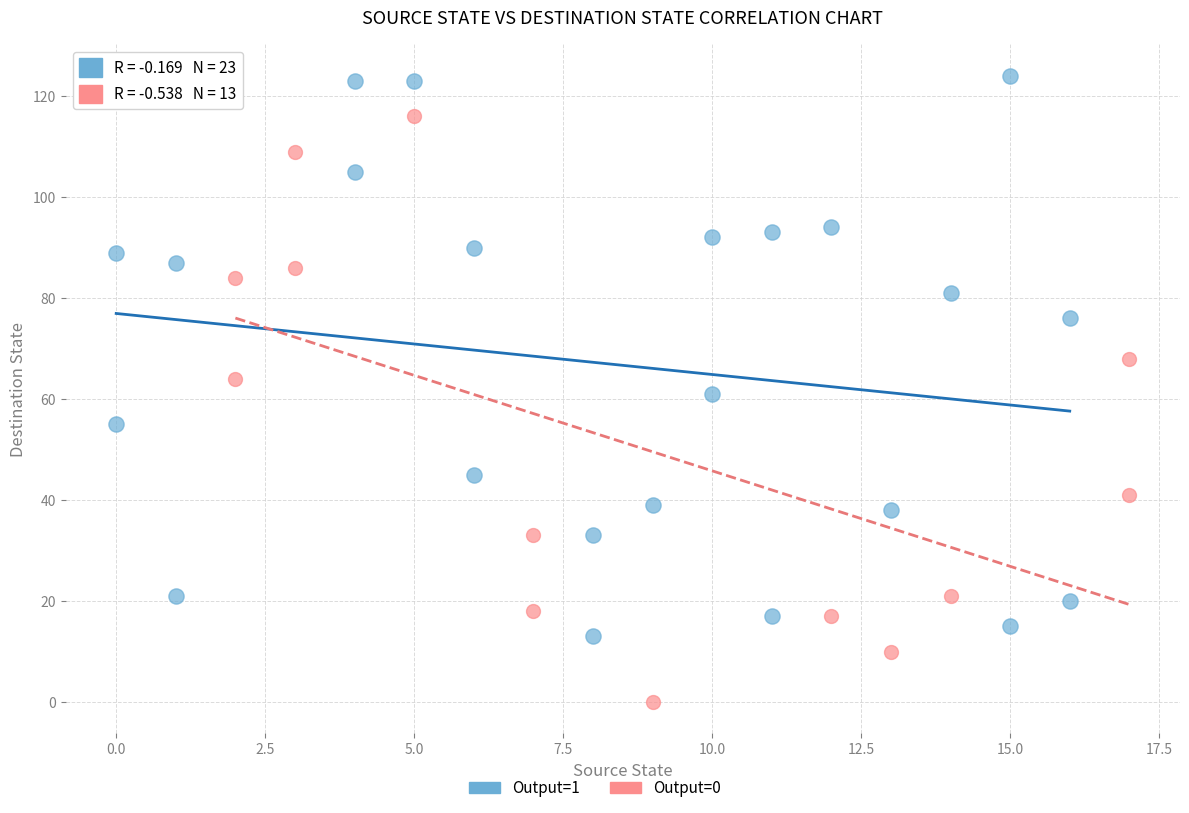

Which series contains the highest Y value?

Output=1